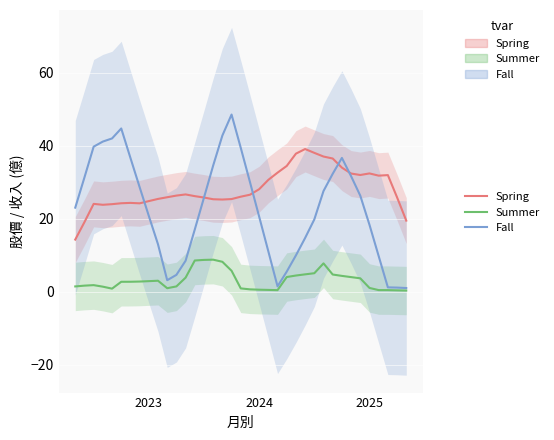

At how many categories does at least one series exceed 47?

1